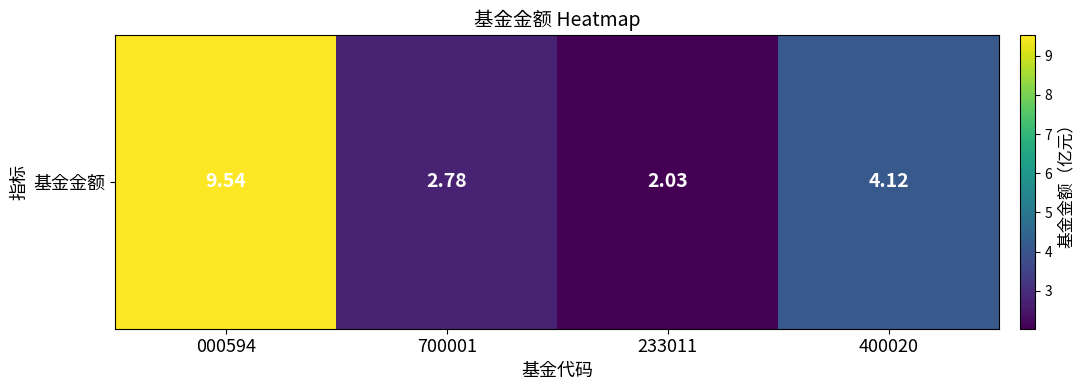

How many data points are above 4?

2